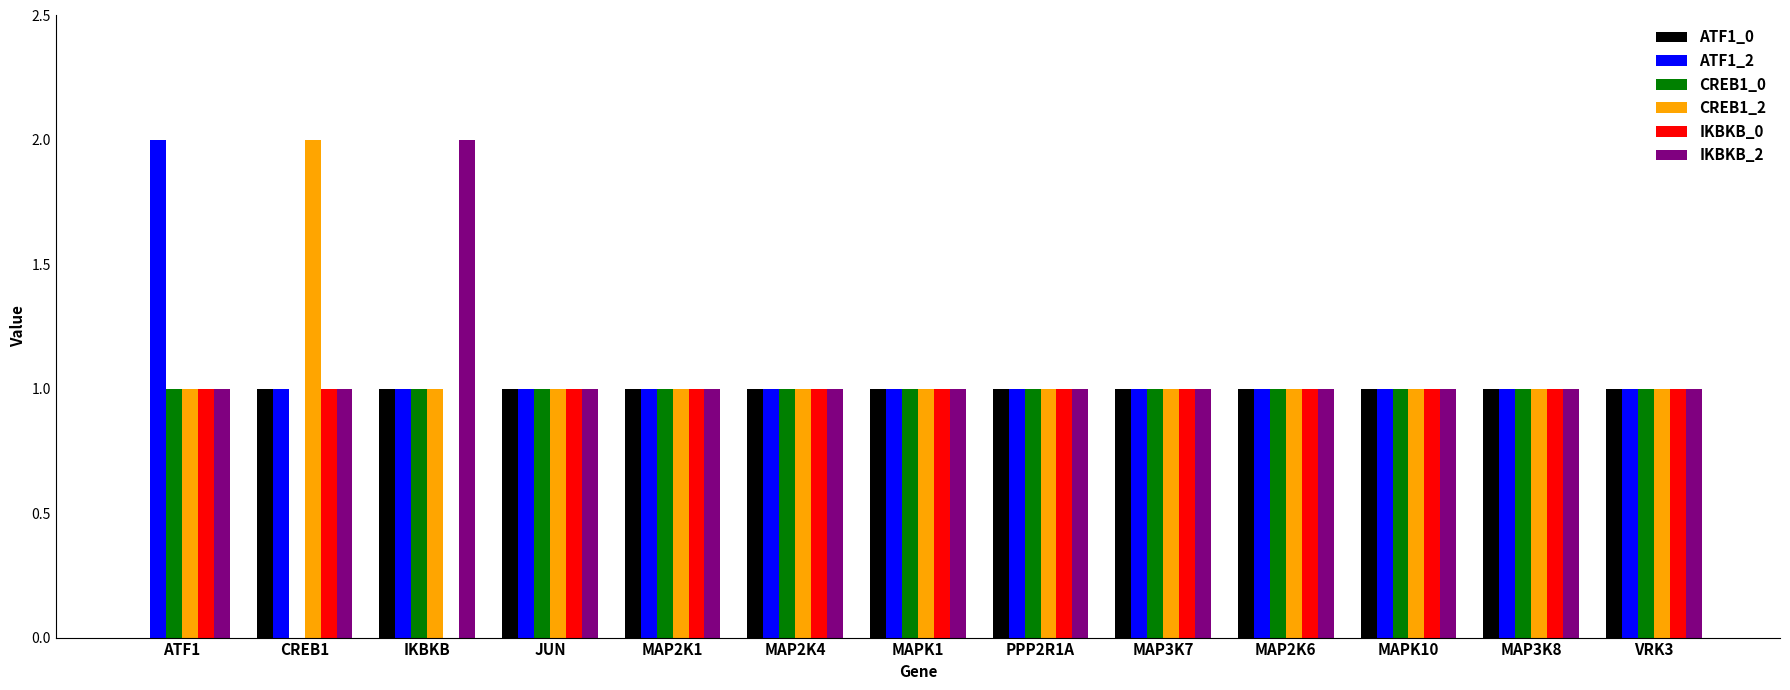

True or false: CREB1_2 has a value of 1 at MAP2K6.

True